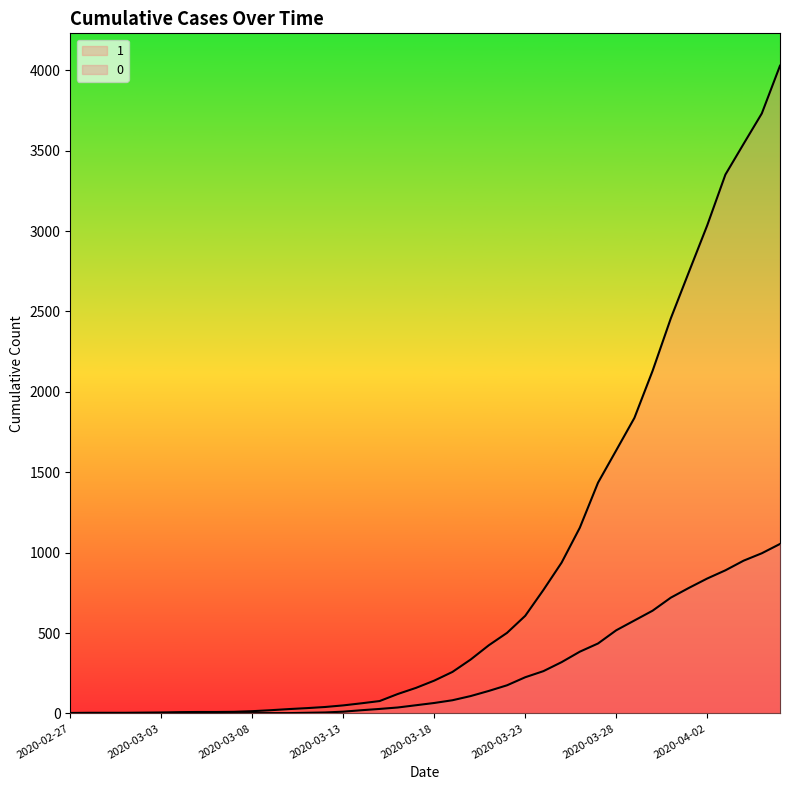

True or false: 0 has a value of 0 at 2020-02-28.

True